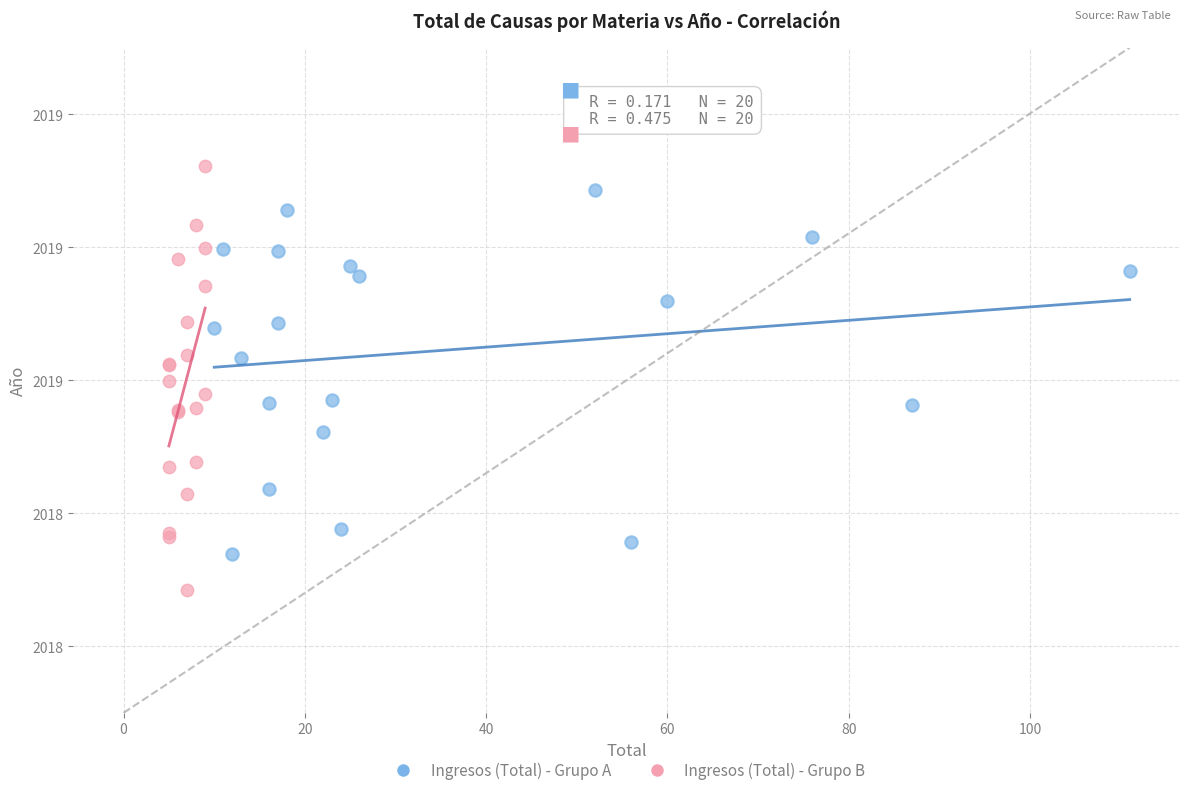

Which series contains the highest Y value?

Ingresos (Total) - Grupo B